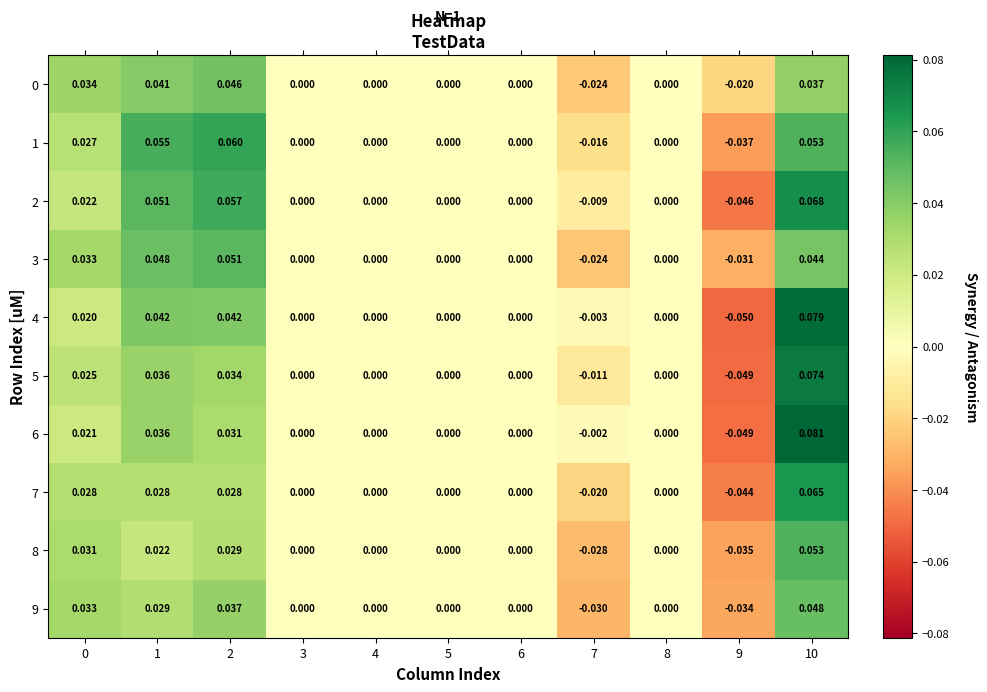

Which series has the widest spread of values?

6